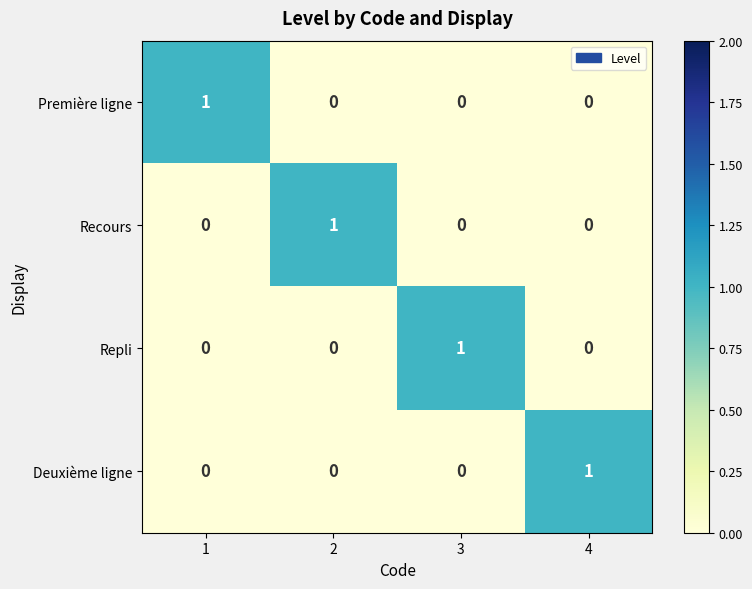

How many Recours values are between 0 and 1?

4